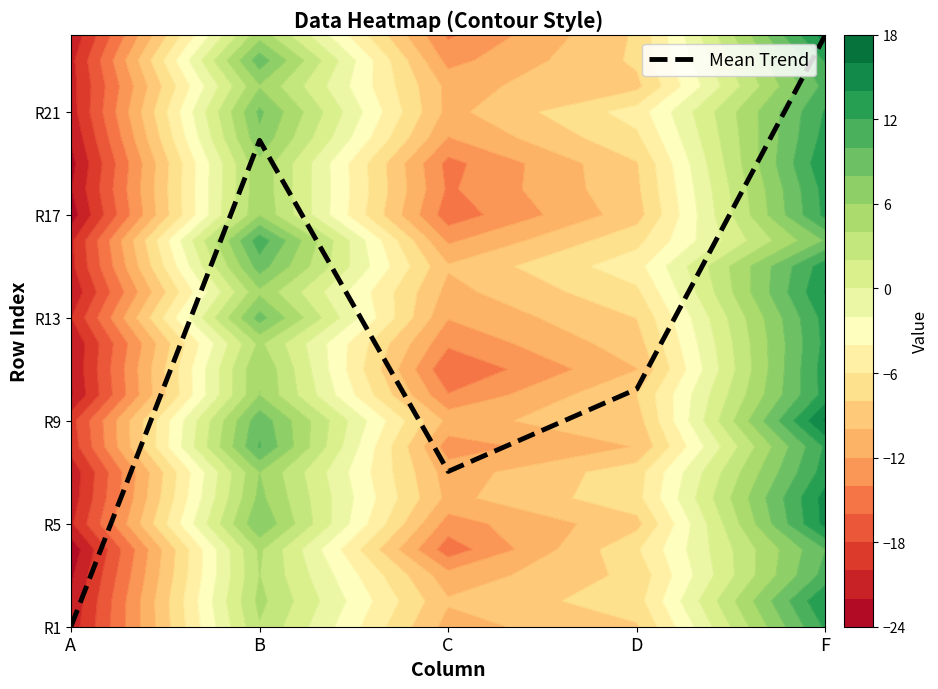

What is the change in value from B to D?

-9.7